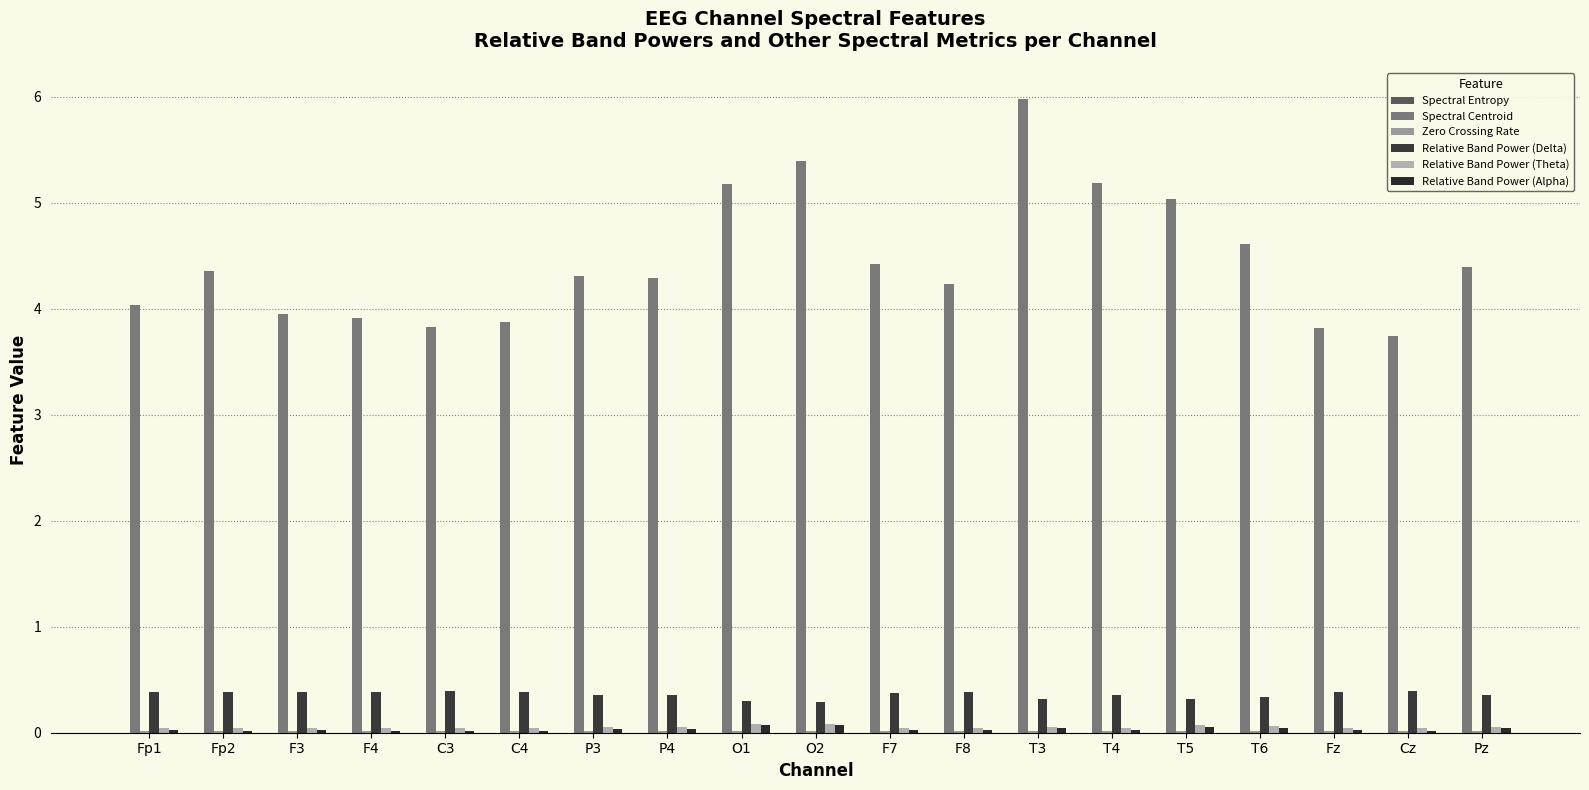

At which category does the chart reach its minimum across all series?

C3